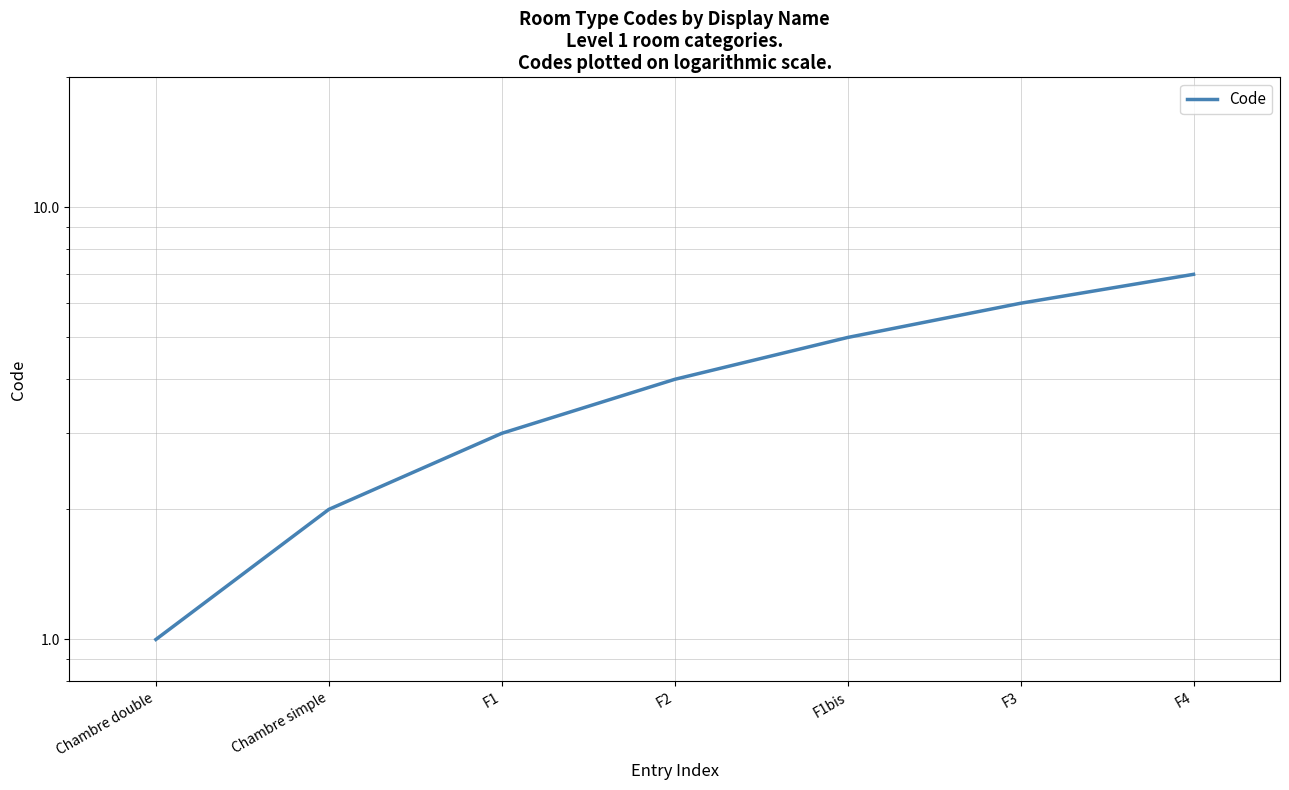

How many lines are shown in the chart?

1